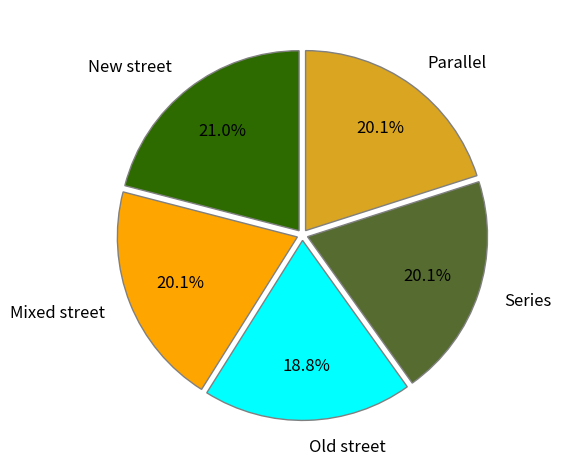

True or false: New street accounts for 21% of the total.

True